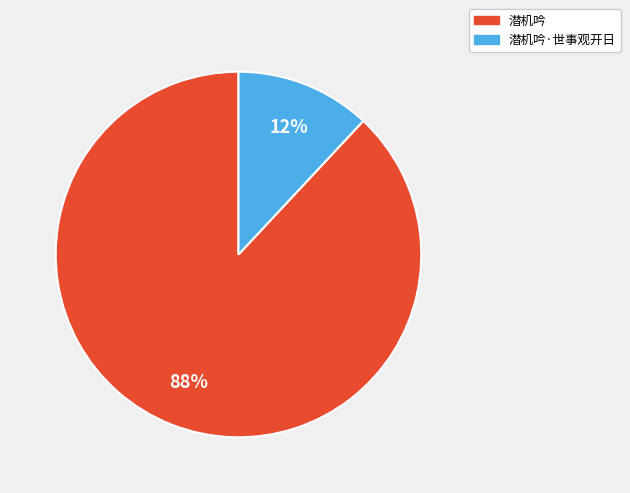

To the nearest percent, what is the difference between the largest and smallest slice percentages?

76%